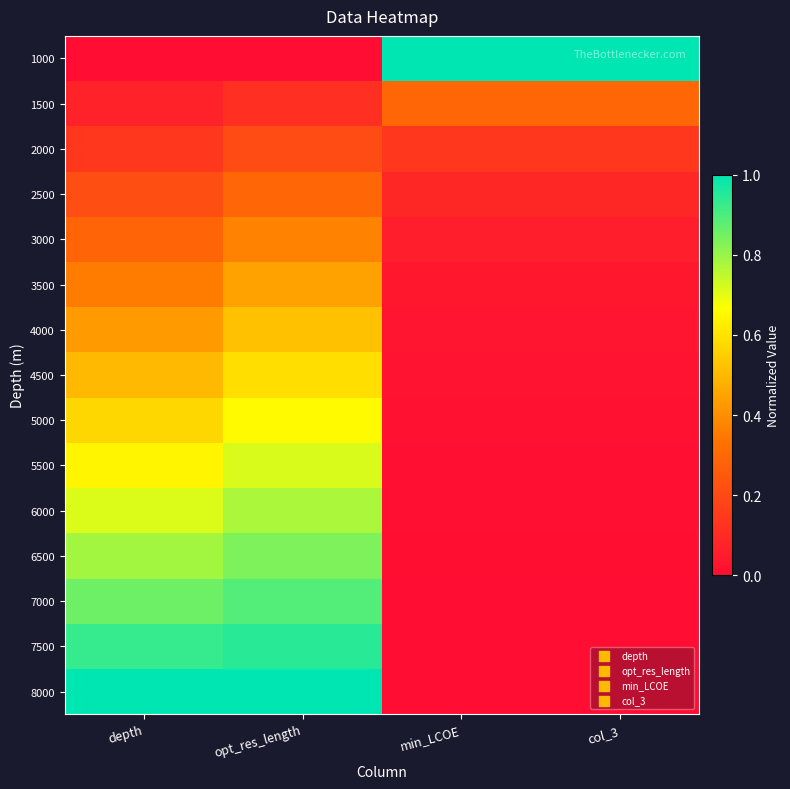

At which category does the chart reach its peak across all series?

min_LCOE